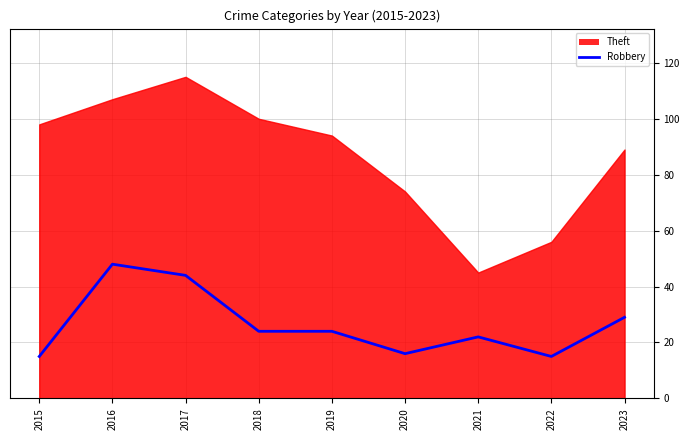

Which category has the highest value across all series?

2016